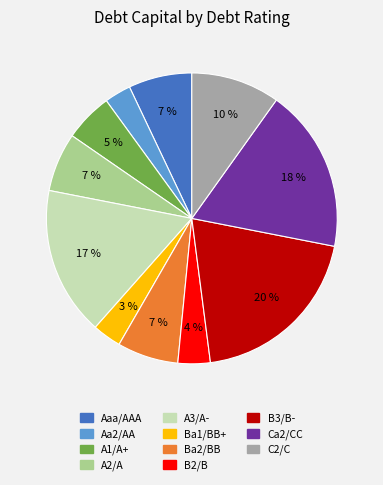

What is the largest slice in the pie chart?

B3/B-